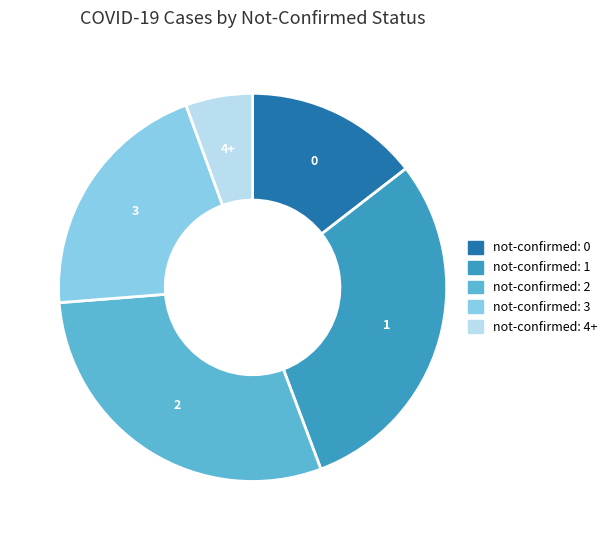

Which slice is the smallest?

not-confirmed: 4+